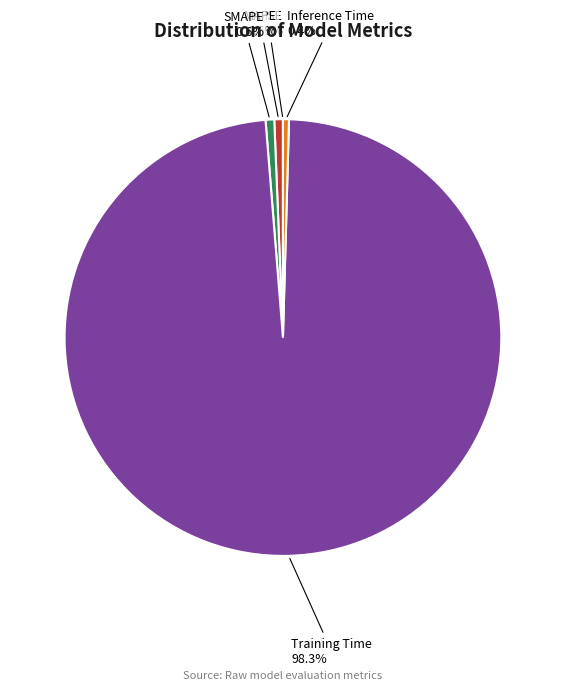

Which category accounts for the majority?

Training Time